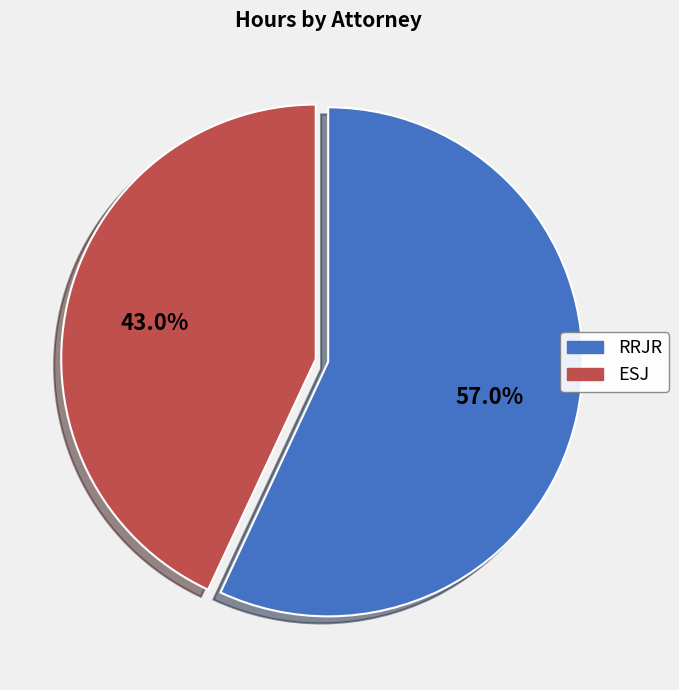

Does any single category account for the majority?

Yes